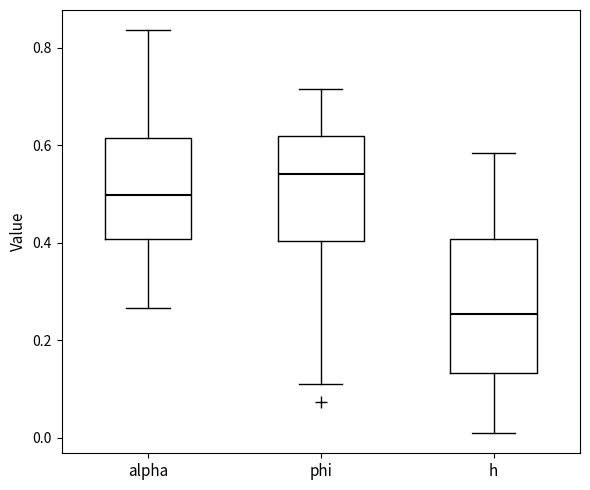

Comparing the boxes themselves (not the whiskers), which one is the tallest?

h